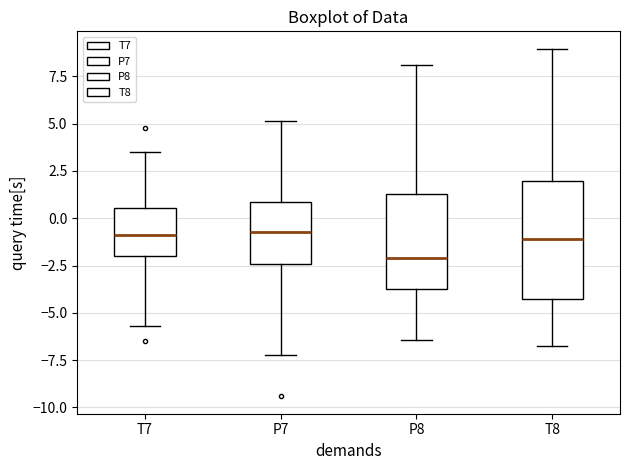

Reading left to right, read every box against the y-axis: the position of its median line, the range the box covers, and the ends of its whiskers. The values are not printed on the chart, so give them approximately, as read against the axis.

T7: median -1.0, box -2.0 to 0.5, whiskers -5.5 to 3.5
P7: median -0.5, box -2.5 to 1.0, whiskers -7.0 to 5.0
P8: median -2.0, box -3.5 to 1.5, whiskers -6.5 to 8.0
T8: median -1.0, box -4.0 to 2.0, whiskers -7.0 to 9.0